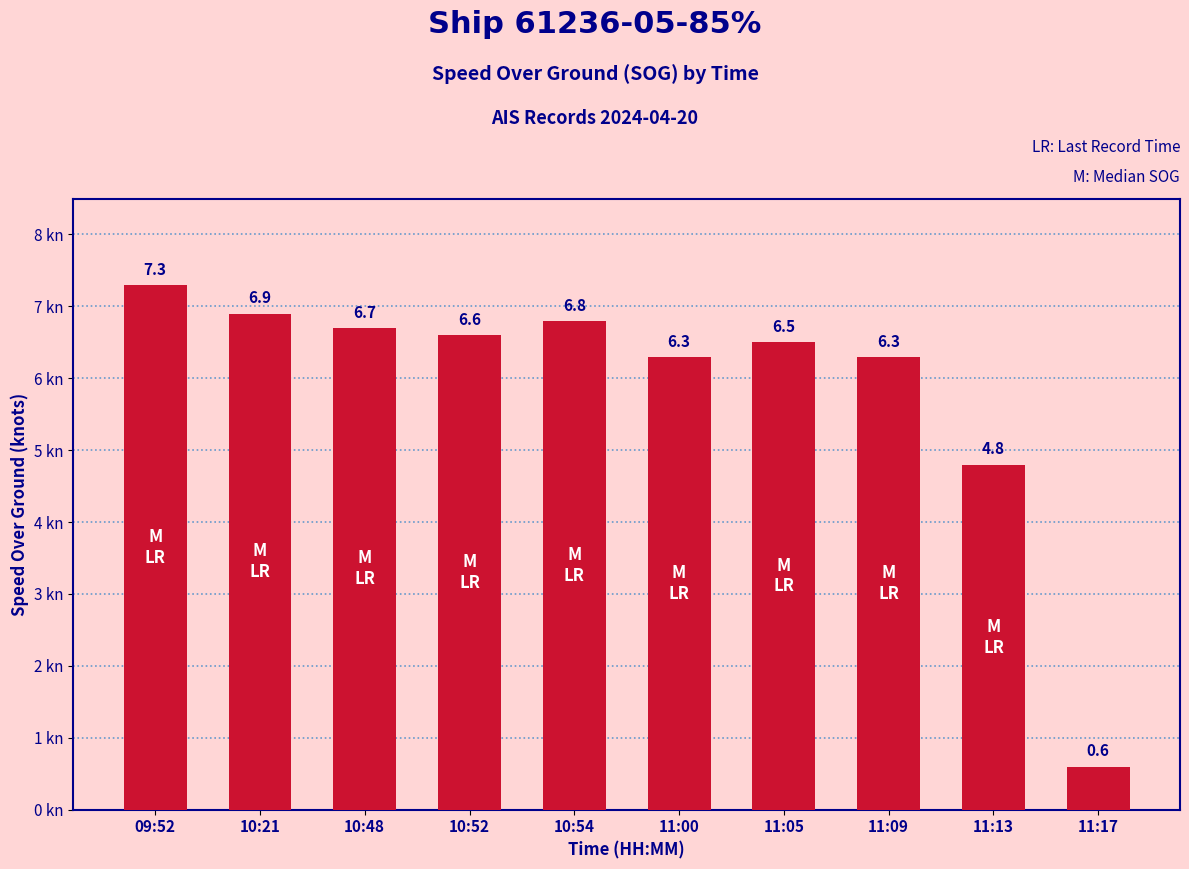

What is the average value?

5.9